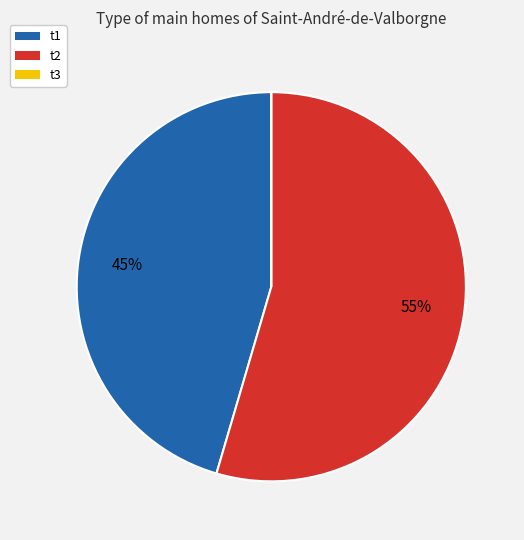

Which category has the biggest portion of the pie?

t2